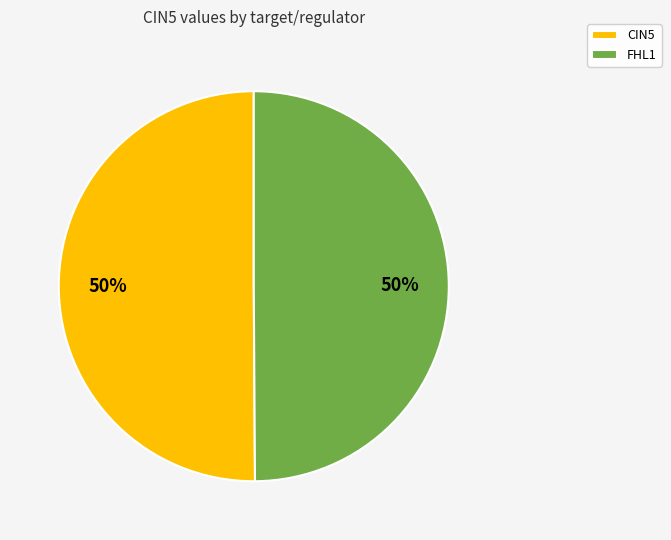

To the nearest percent, what is the average slice percentage?

50%